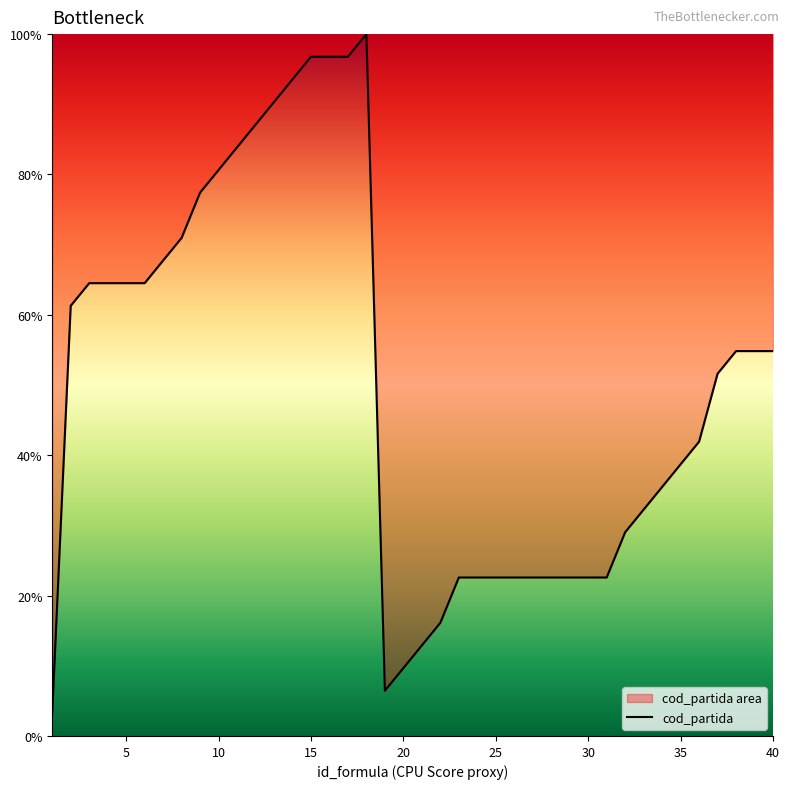

Rank the categories by value from highest to lowest.

18, 15, 16, 17, 14, 13, 12, 11, 10, 9, 8, 7, 3, 4, 5, 6, 2, 38, 39, 40, 37, 36, 35, 34, 33, 32, 23, 24, 25, 26, 27, 28, 29, 30, 31, 22, 21, 20, 19, 1